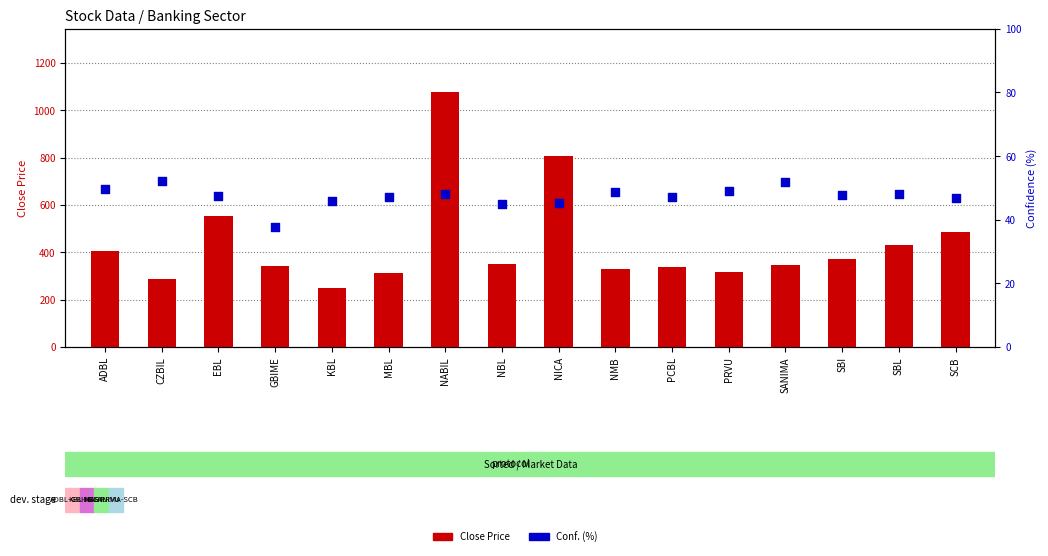

What are all the series names shown in the legend?

Close Price, Conf. (%)